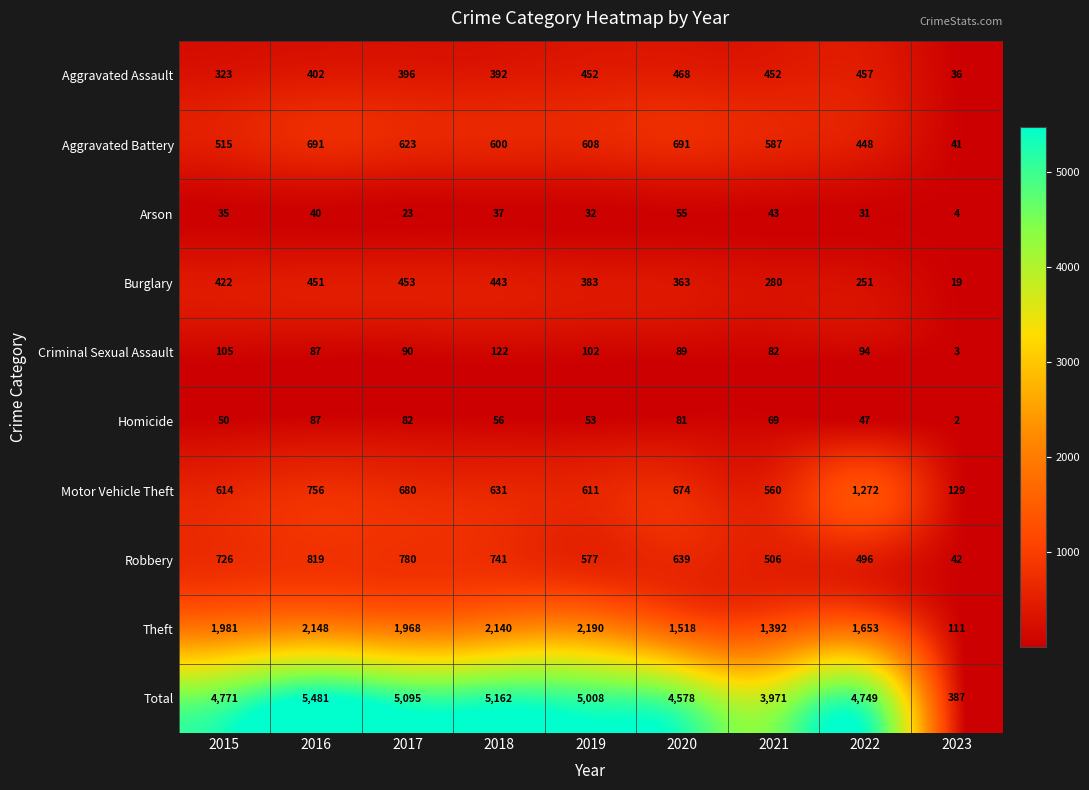

How many series are shown in this chart?

10